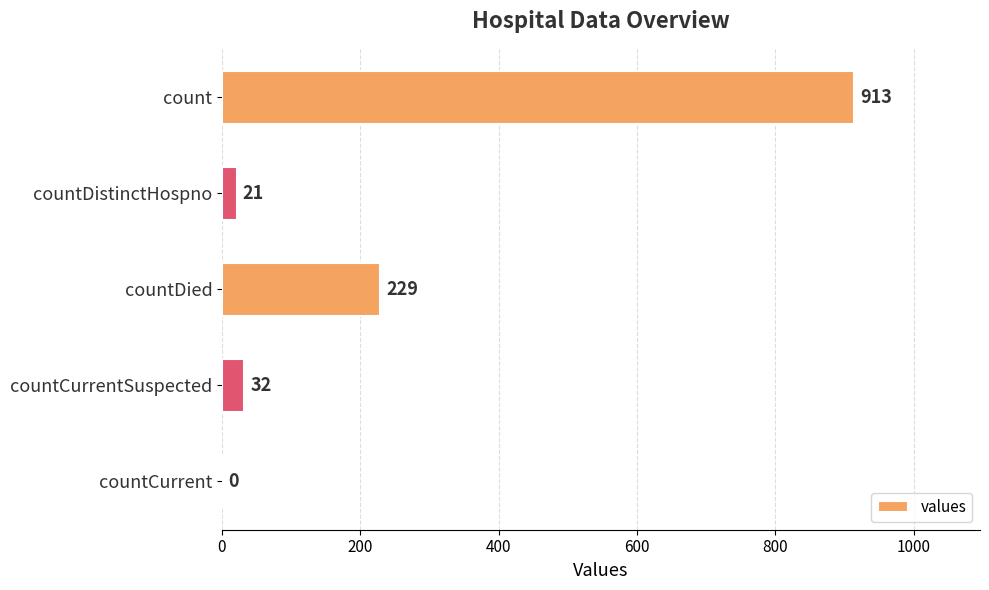

Count the number of data series in this chart.

1